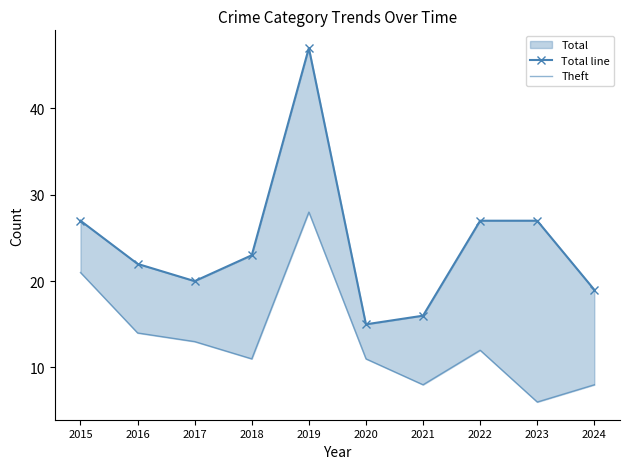

At which category does the chart reach its minimum across all series?

2023